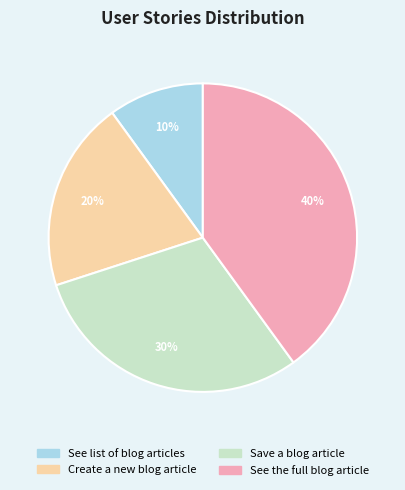

Do See the full blog article and Create a new blog article together represent more than half of the pie?

Yes